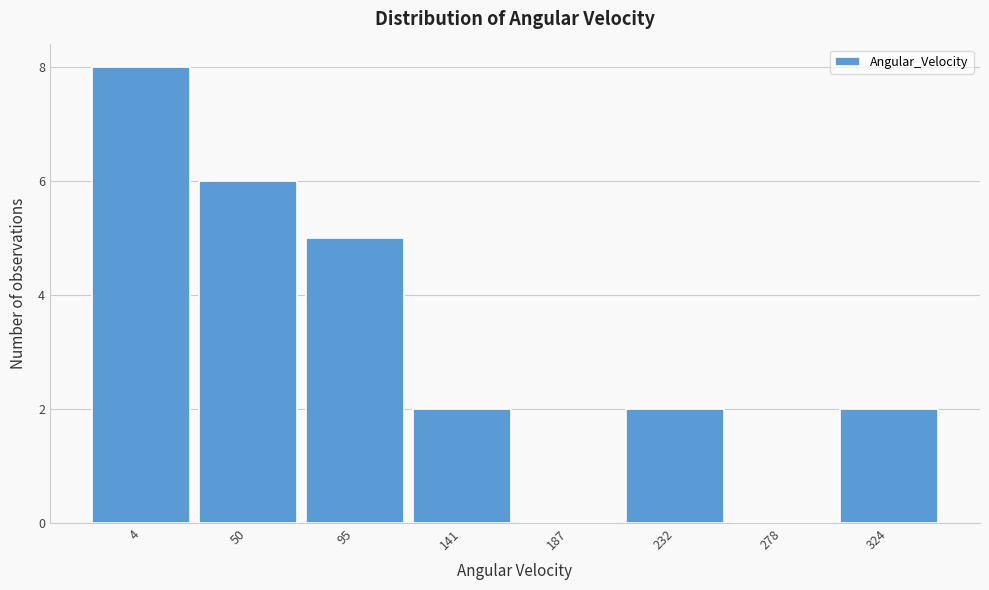

Reading right to left, what are all the values shown in this chart?

324=2	278=0	232=2	187=0	141=2	95=5	50=6	4=8